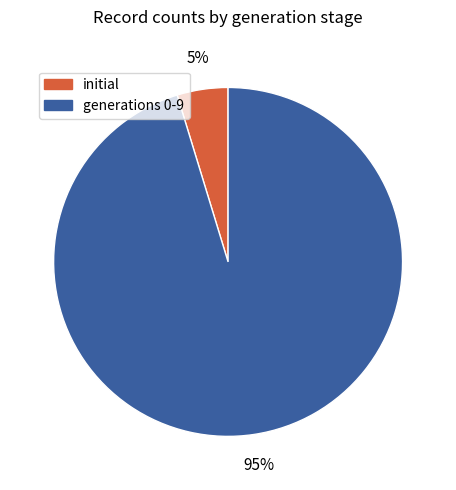

True or false: generations 0-9 accounts for 95% of the total.

True